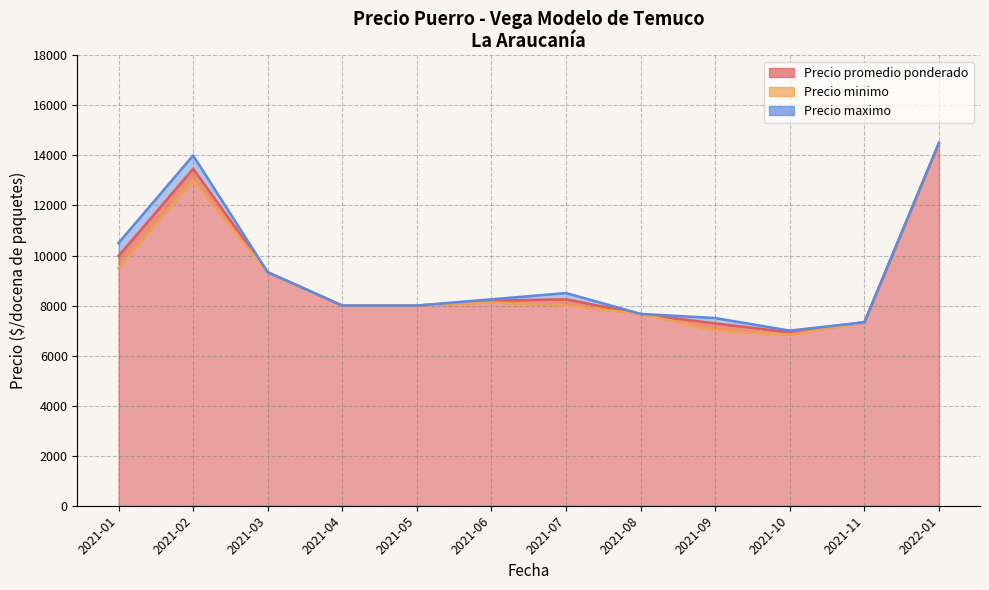

What are all the series names shown in the legend?

Precio promedio ponderado, Precio minimo, Precio maximo